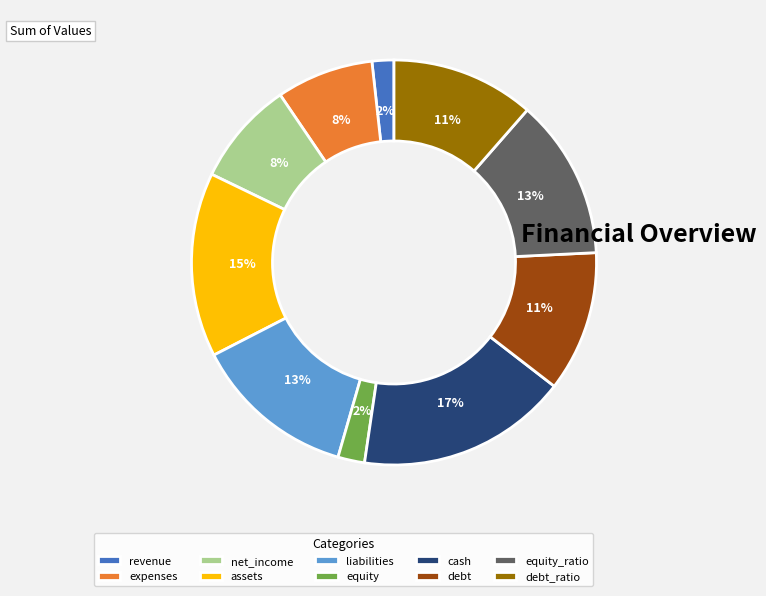

True or false: revenue accounts for 9% of the total.

False